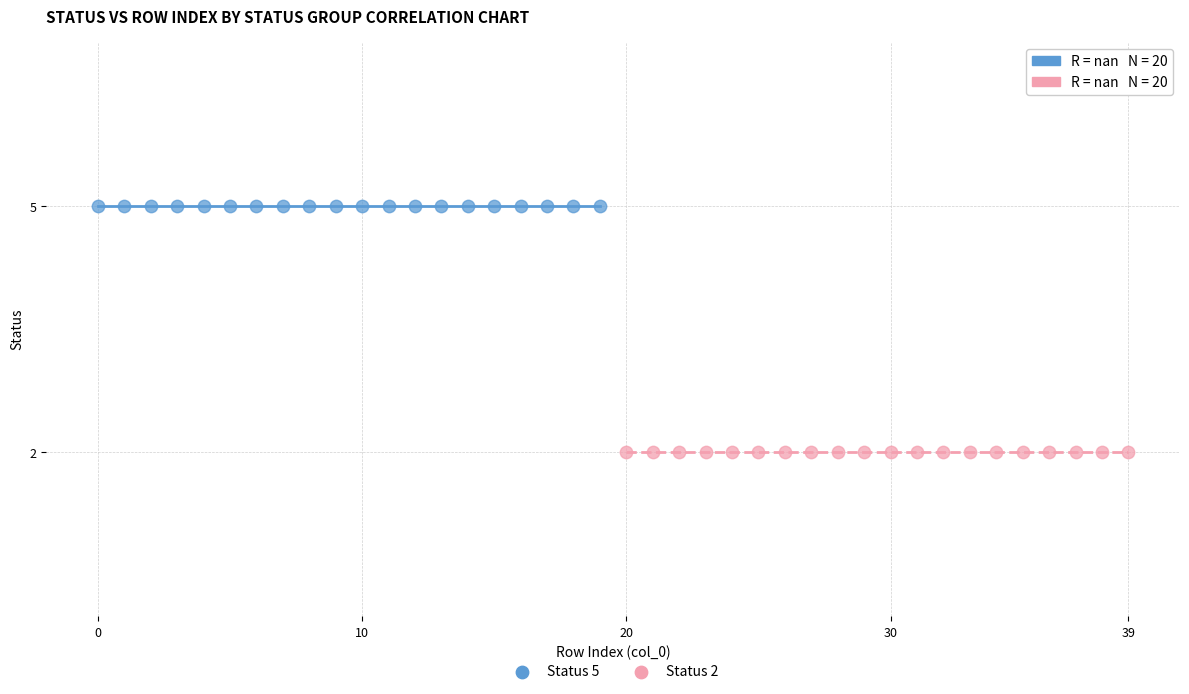

Which series contains the lowest Y value?

Status 2